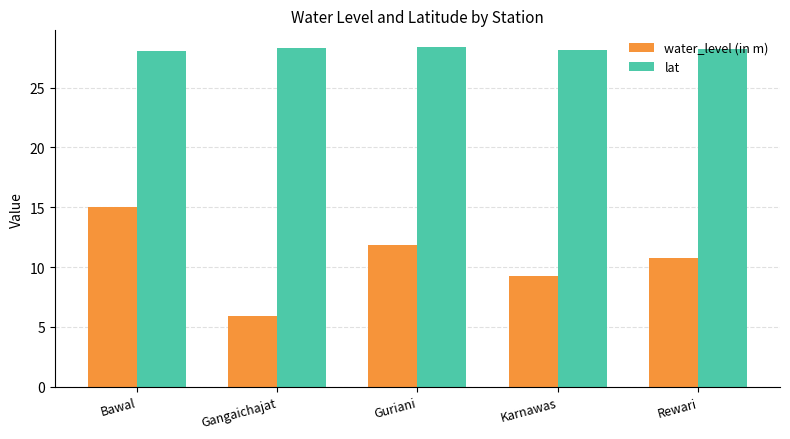

Rank the categories by water_level (in m) value from highest to lowest.

Bawal, Guriani, Rewari, Karnawas, Gangaichajat